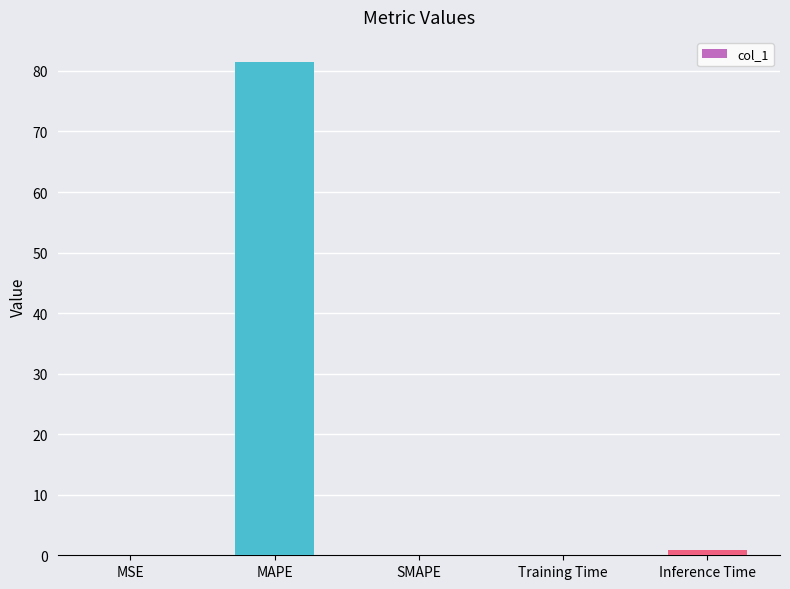

How many categories are shown in the chart?

5